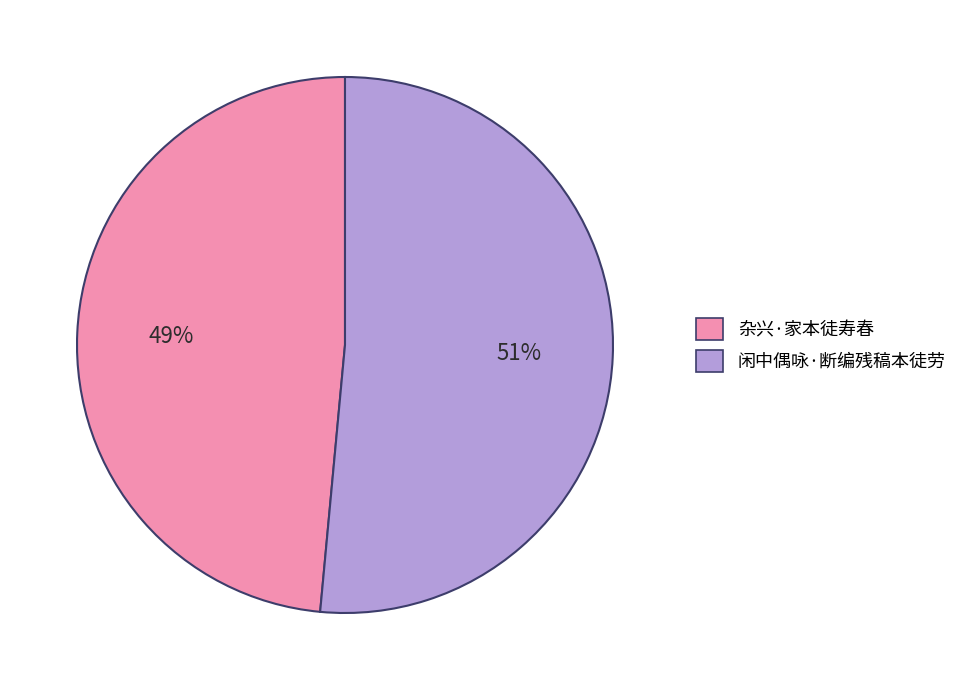

Which slice is the largest?

闲中偶咏·断编残稿本徒劳